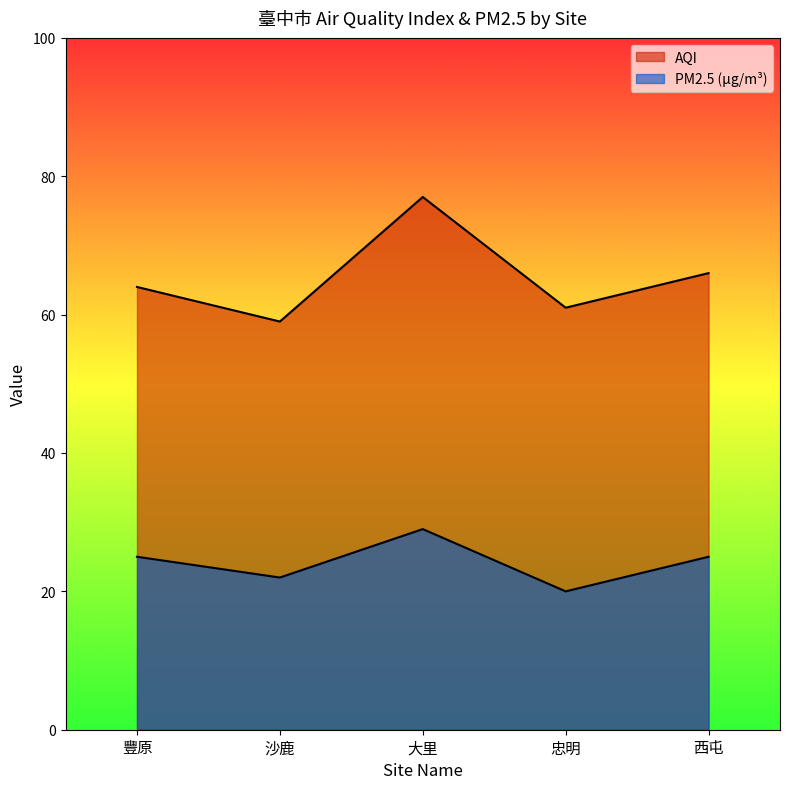

The value of AQI at 忠明 is 61. True or false?

True